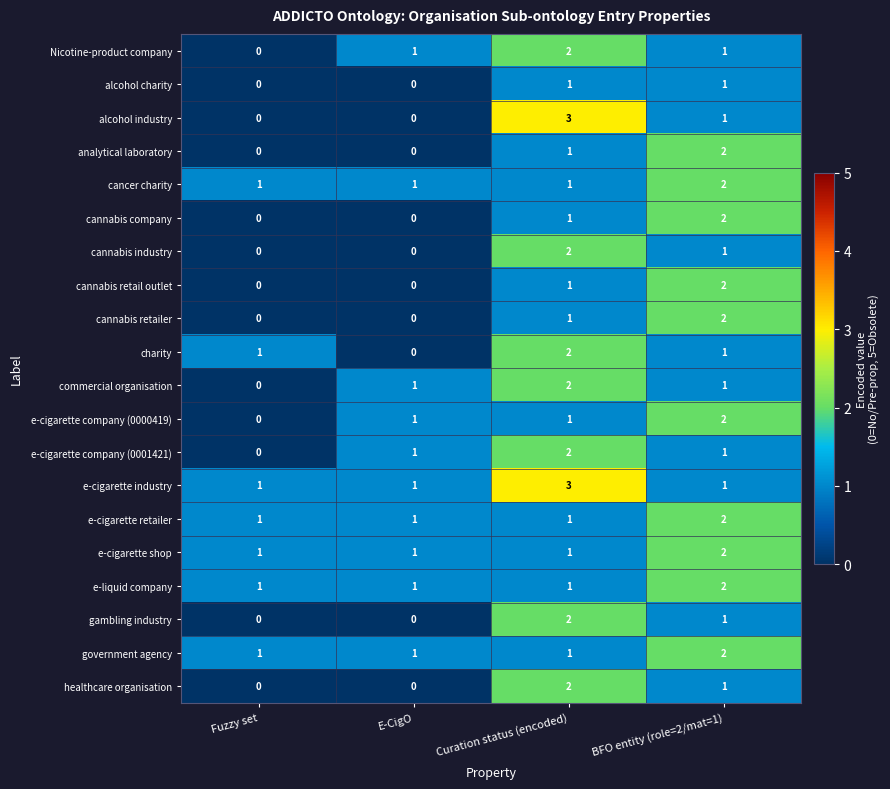

Which category has the highest value in the cannabis retailer series?

BFO entity (role=2/mat=1)